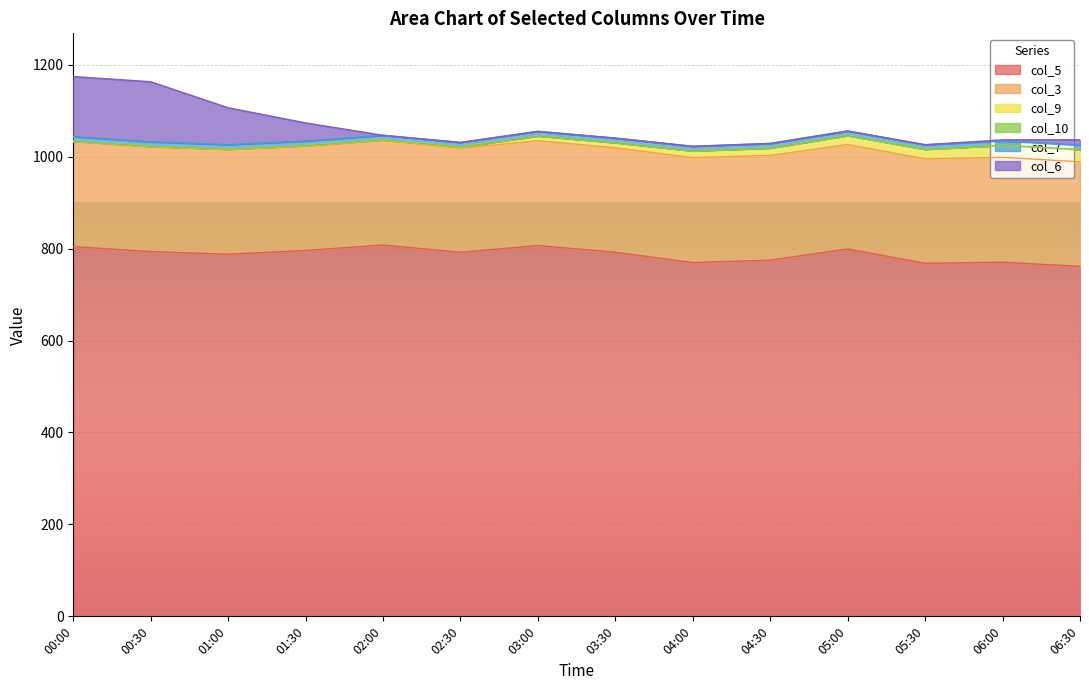

What is the sum of all col_7 values?

138.6